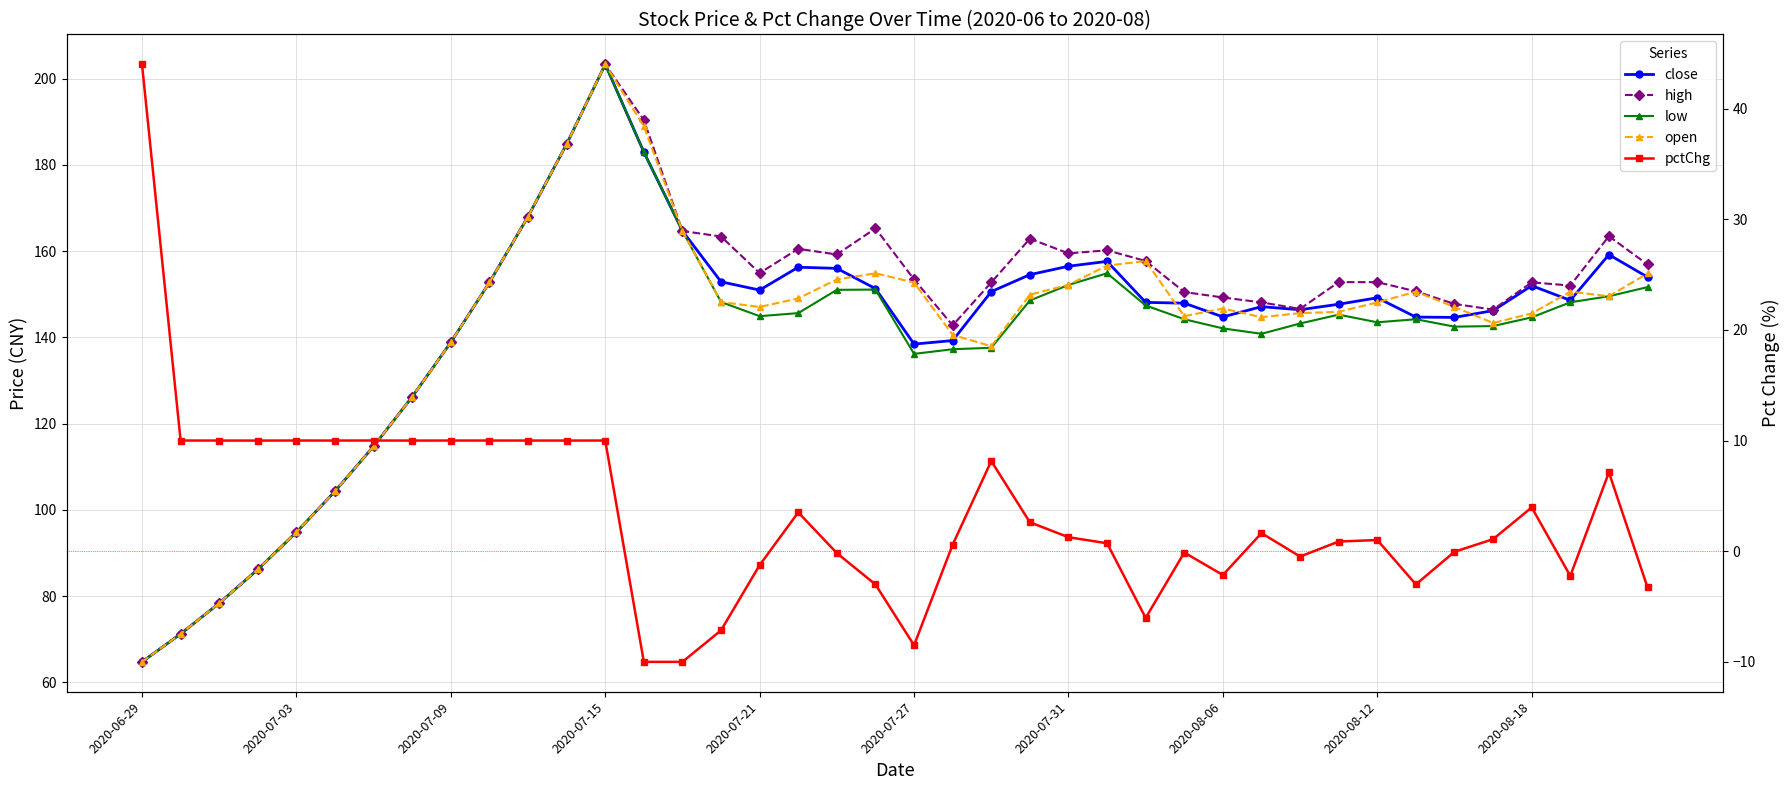

Is the value of pctChg at 2020-07-09 greater than the value of open at 2020-06-29?

No